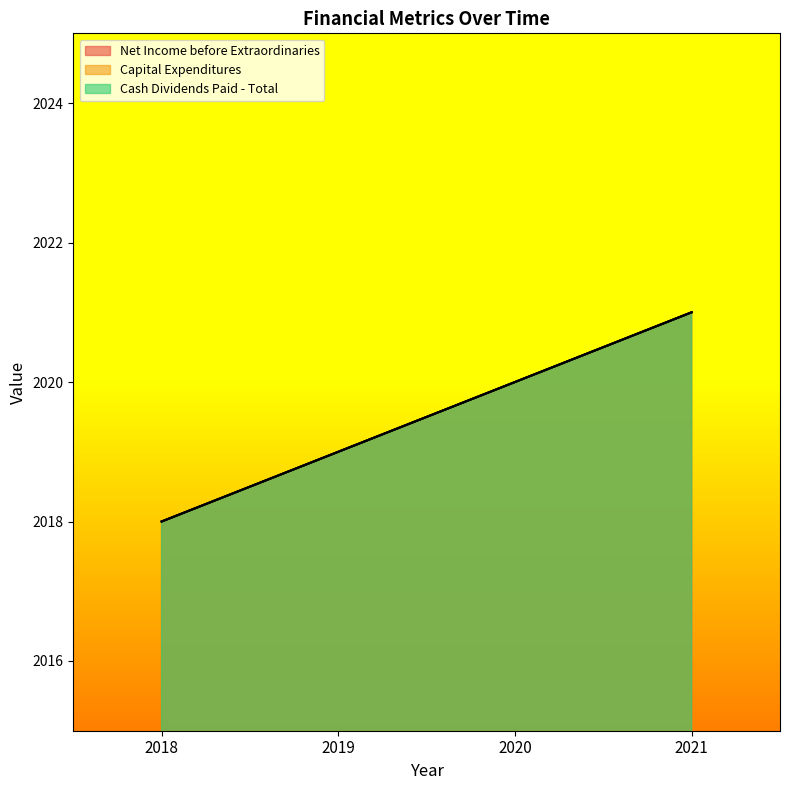

What is the total value across all series at 2018?

6054